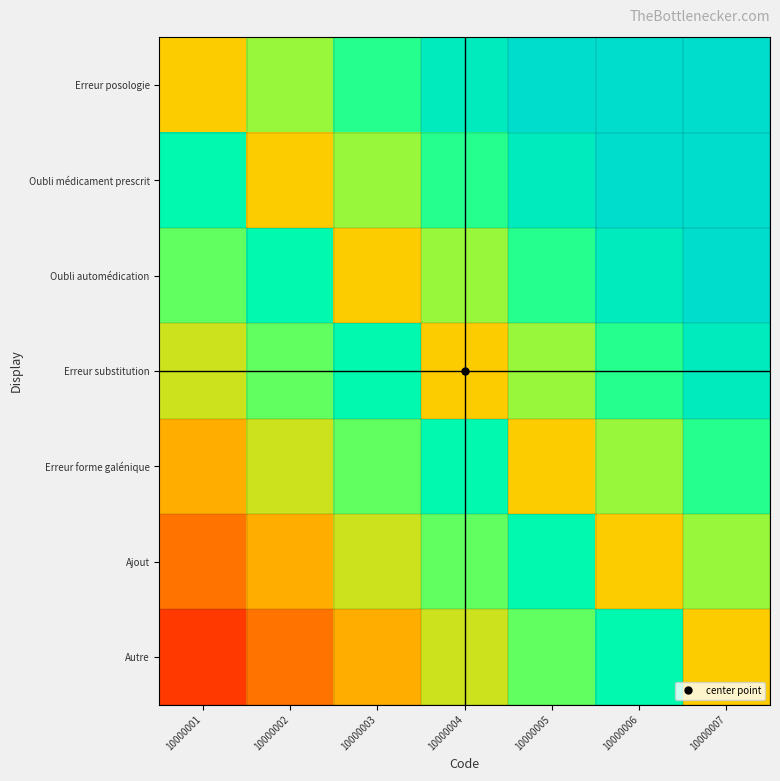

At how many categories does at least one series exceed 0?

7